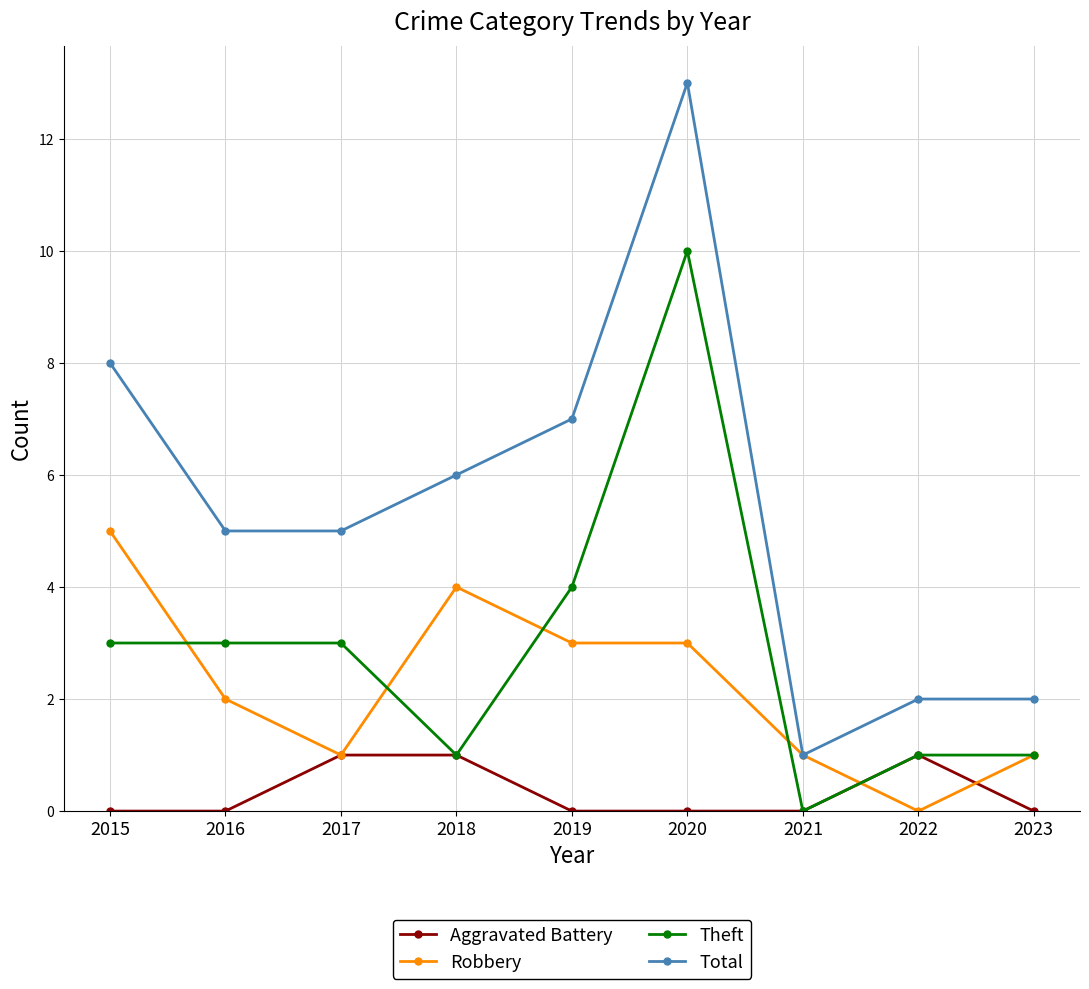

Count the number of categories in the chart.

9